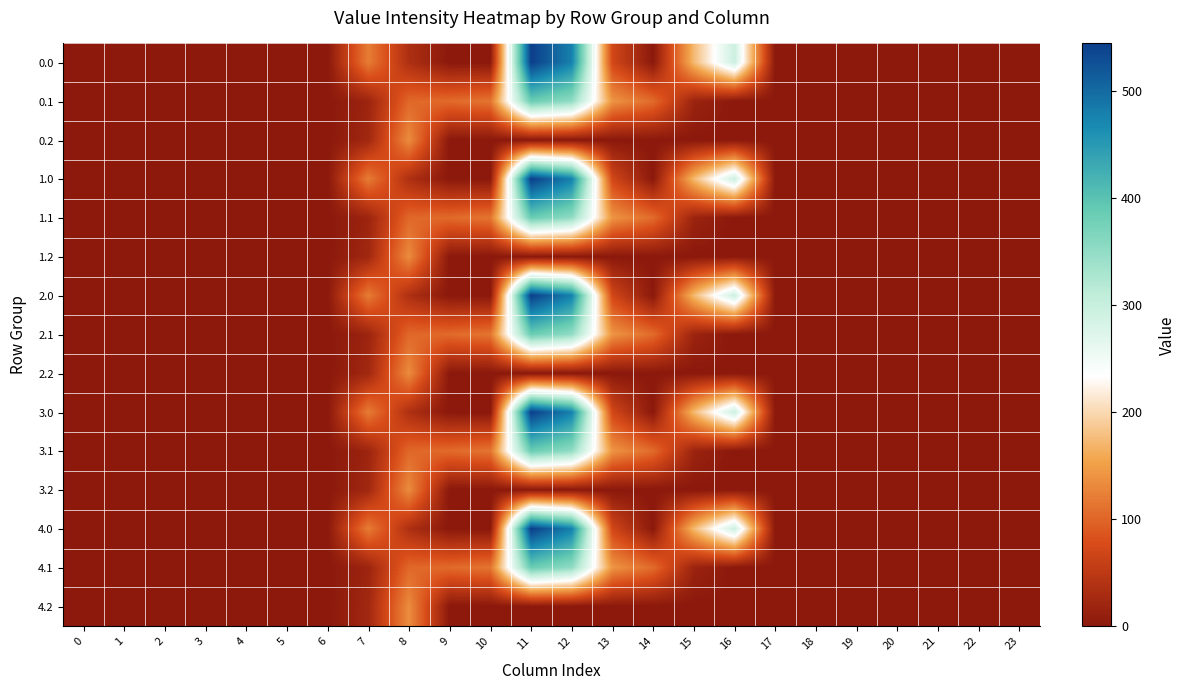

At which category is the sum across all series the highest?

11